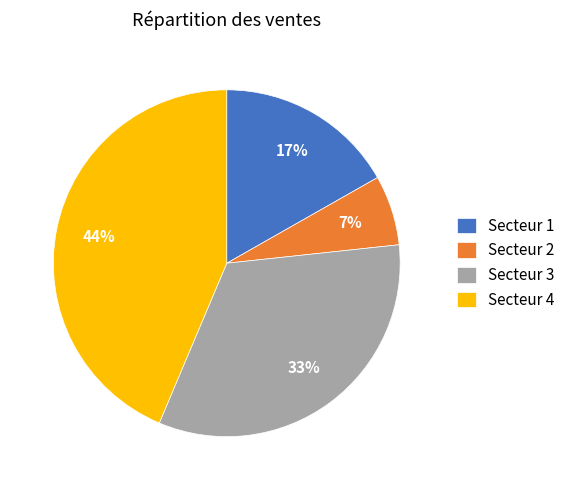

What is the smallest slice in the pie chart?

Secteur 2